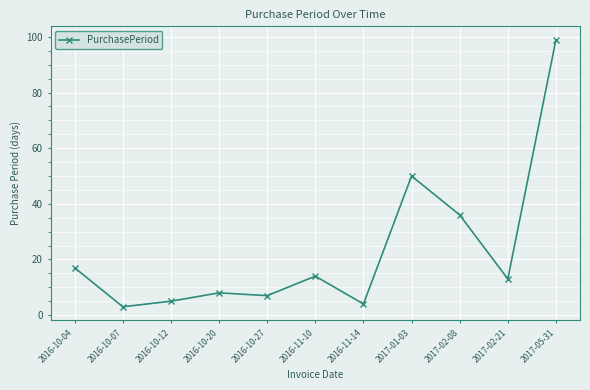

At which category does the chart reach its peak across all series?

2017-05-31